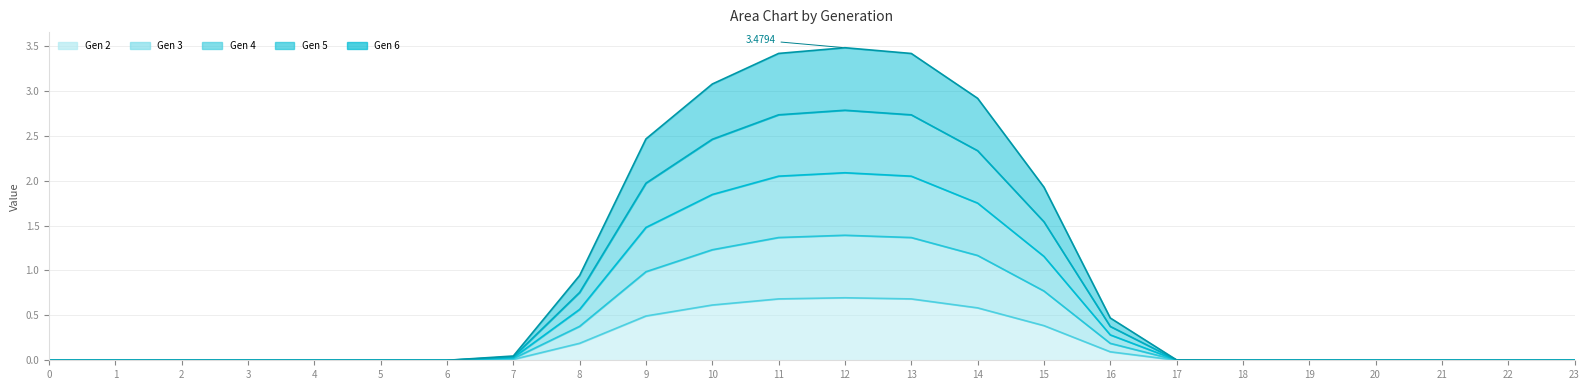

True or false: Gen 4 has a value of 0.0 at 6.

True